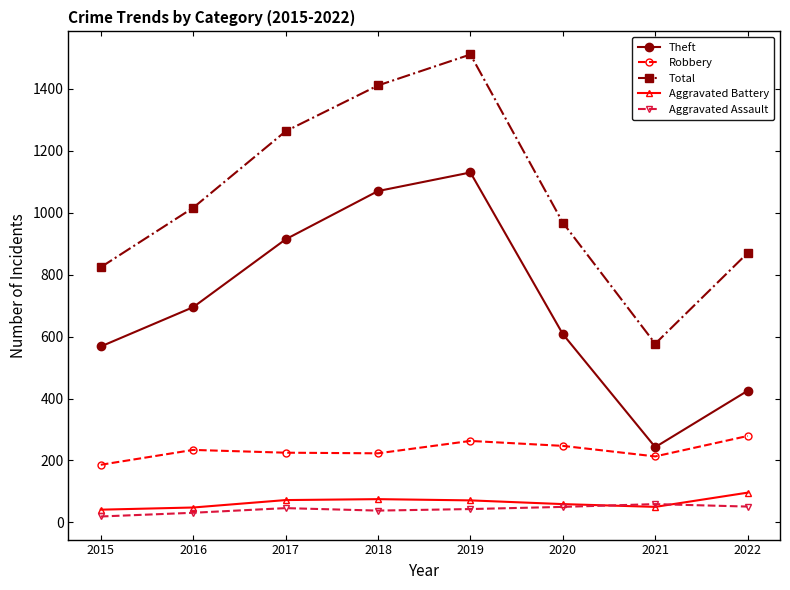

What is the maximum value for Theft?

1130